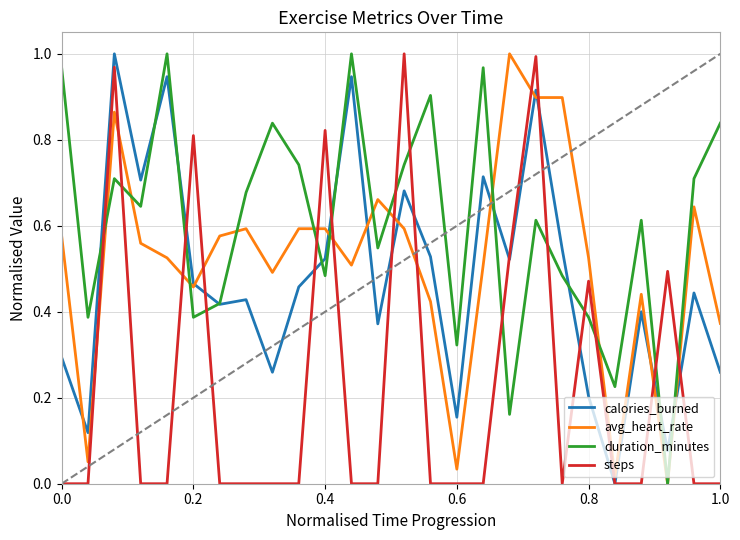

Which series has the largest total across all categories?

duration_minutes